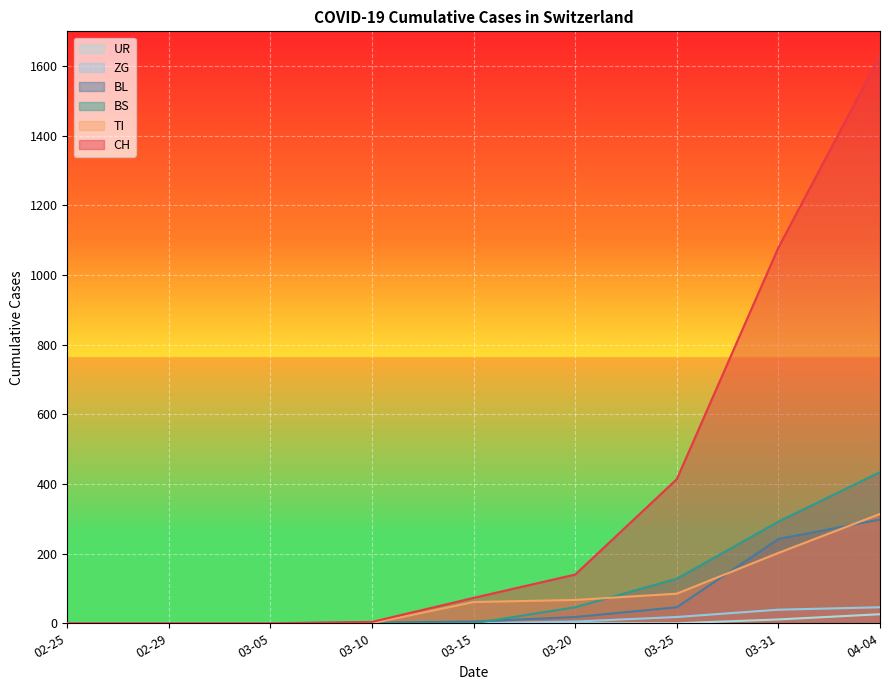

What are all the series names shown in the legend?

UR, ZG, BL, BS, TI, CH